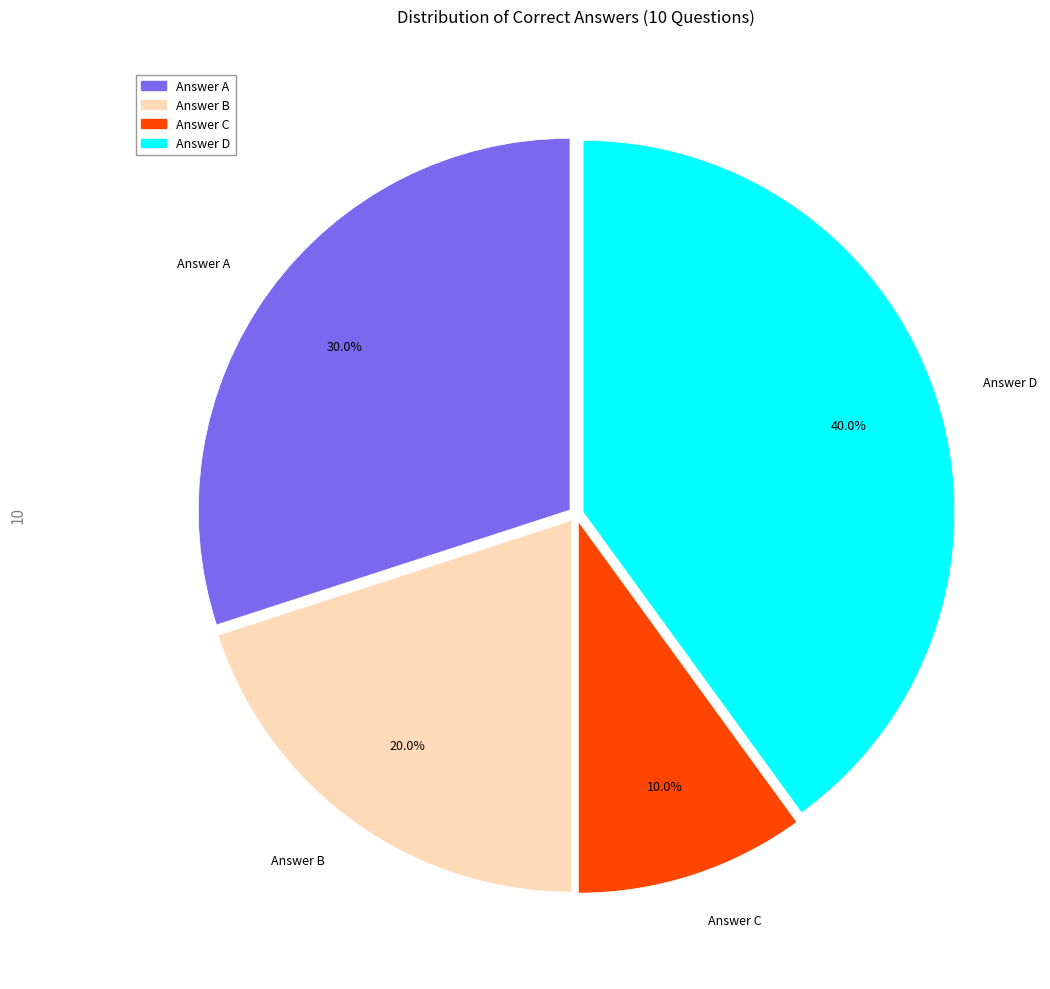

What percentage is the Answer D slice, to the nearest percent?

40%